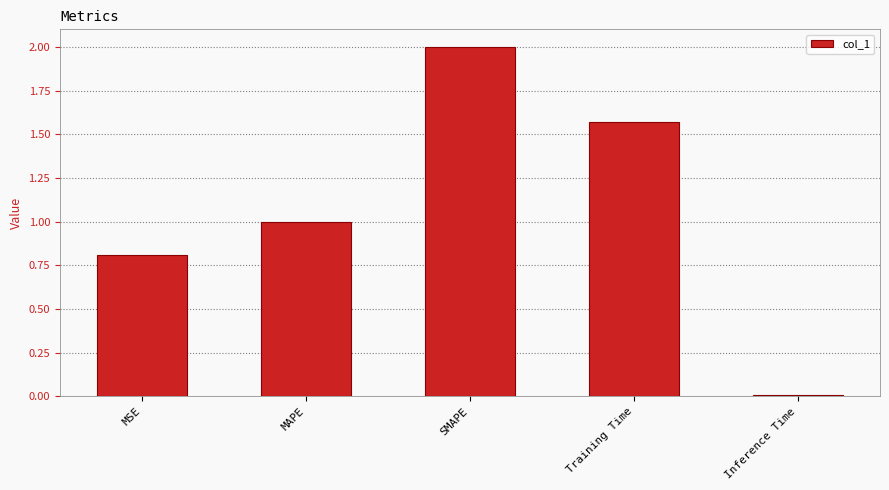

Which category has the lowest value across all series?

Inference Time